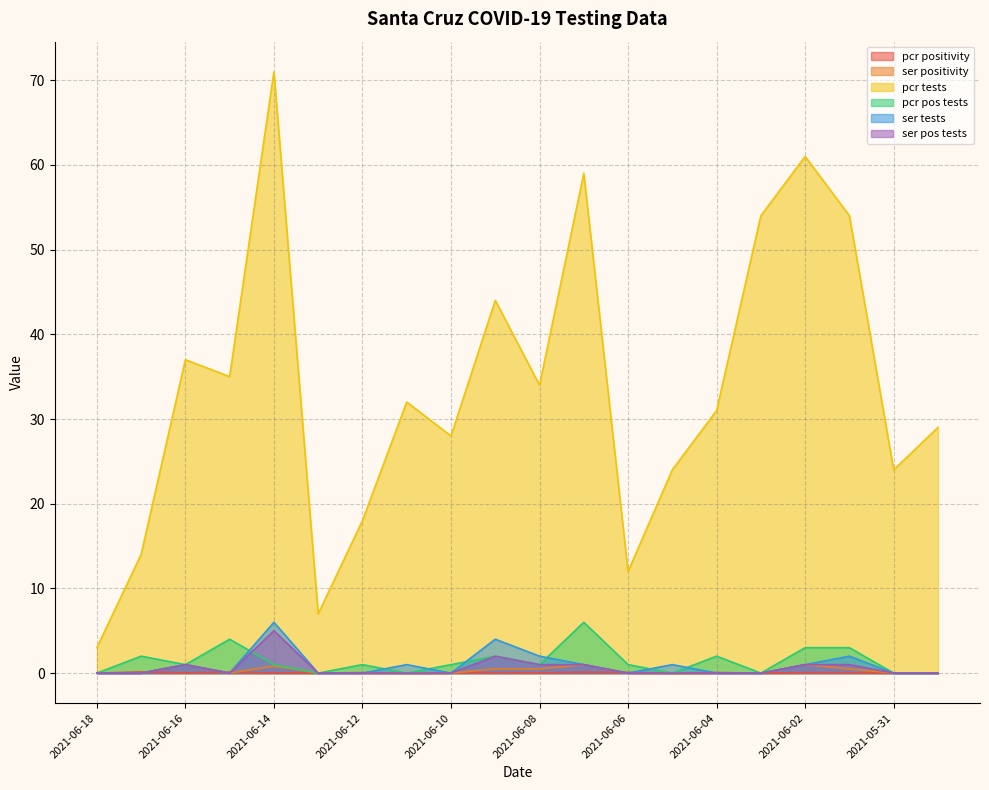

At which category does the chart reach its peak across all series?

2021-06-14